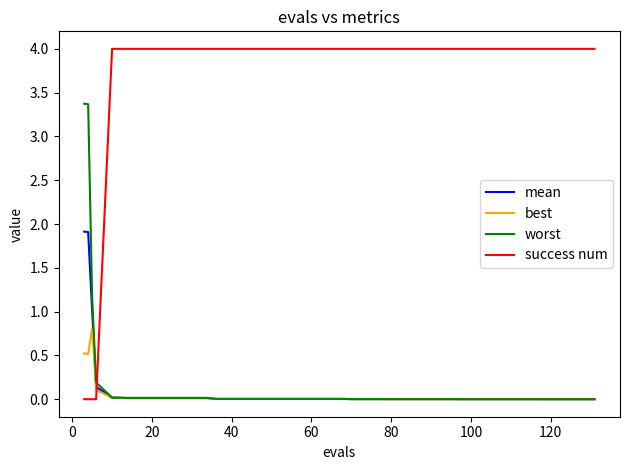

Which series has the largest range (max minus min)?

success num